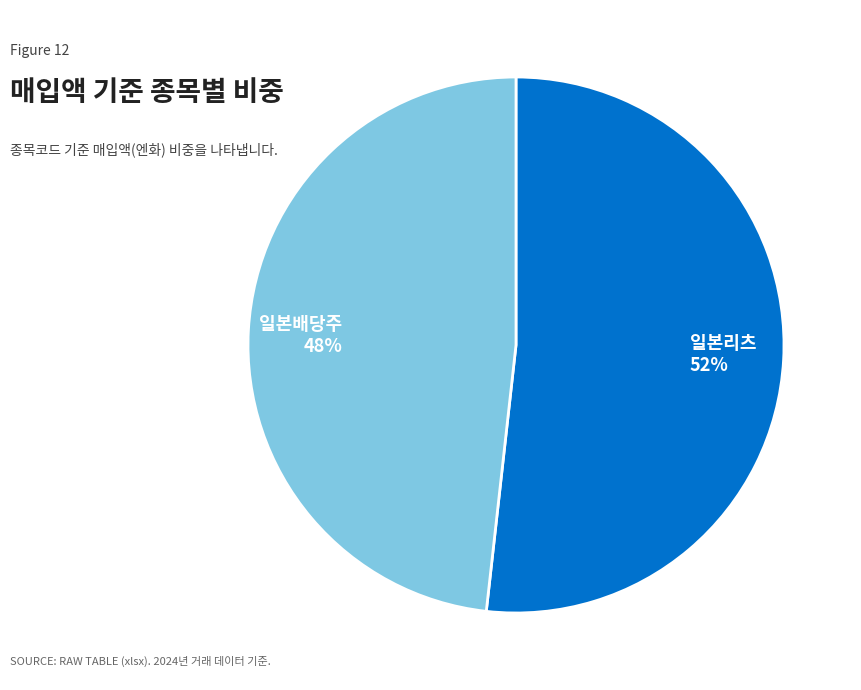

The 일본배당주 48% slice represents 58% of the pie. True or false?

False